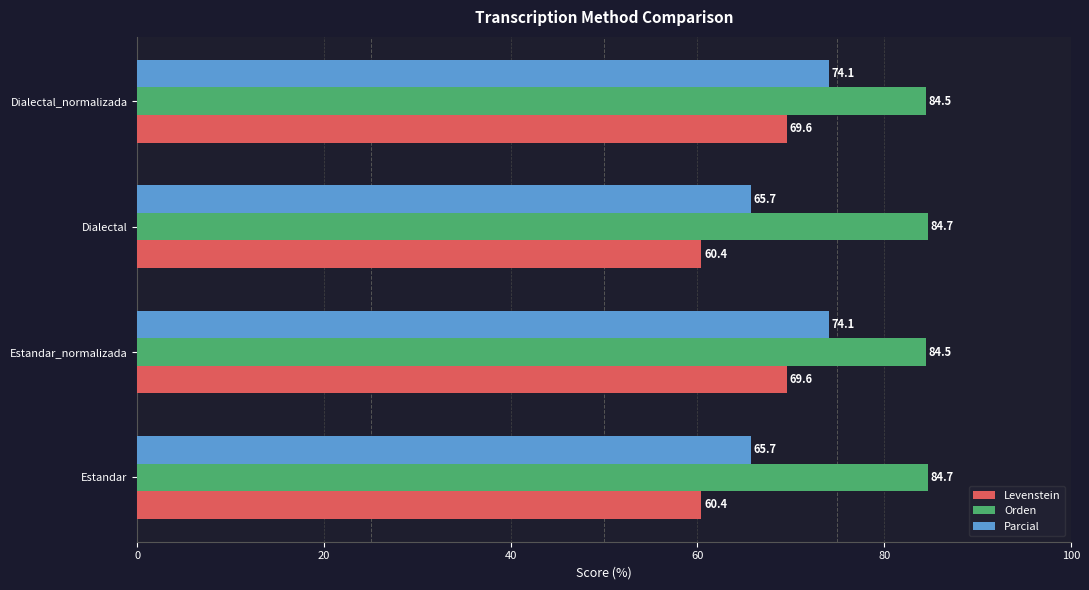

Which series has the widest spread of values?

Levenstein